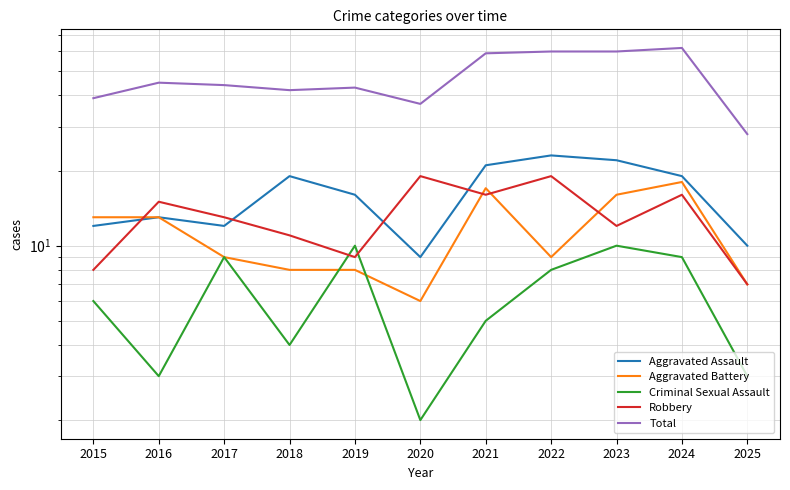

Reading right to left, what are all the values shown in this chart?

Aggravated Assault: 2025=10	2024=19	2023=22	2022=23	2021=21	2020=9	2019=16	2018=19	2017=12	2016=13	2015=12
Aggravated Battery: 2025=7	2024=18	2023=16	2022=9	2021=17	2020=6	2019=8	2018=8	2017=9	2016=13	2015=13
Criminal Sexual Assault: 2025=3	2024=9	2023=10	2022=8	2021=5	2020=2	2019=10	2018=4	2017=9	2016=3	2015=6
Robbery: 2025=7	2024=16	2023=12	2022=19	2021=16	2020=19	2019=9	2018=11	2017=13	2016=15	2015=8
Total: 2025=28	2024=62	2023=60	2022=60	2021=59	2020=37	2019=43	2018=42	2017=44	2016=45	2015=39